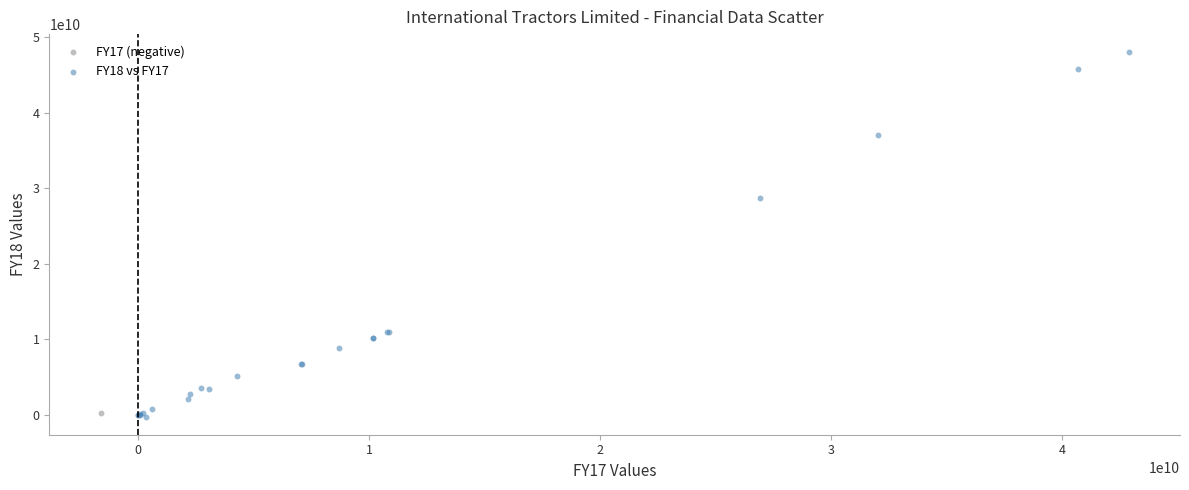

What are all the series names shown in the legend?

FY17 (negative), FY18 vs FY17